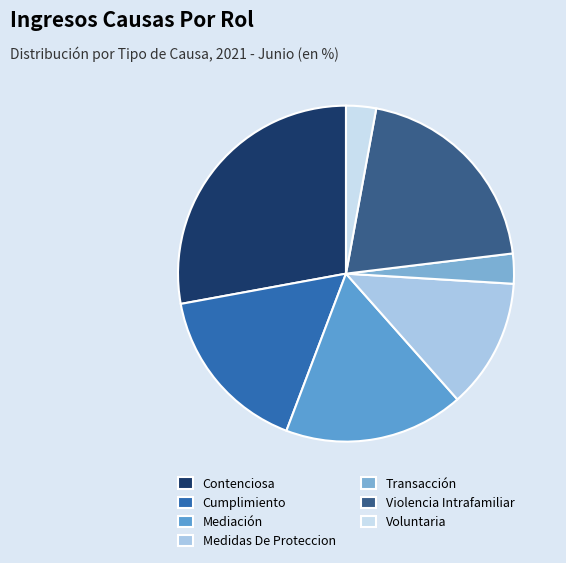

True or false: Contenciosa accounts for 28% of the total.

True